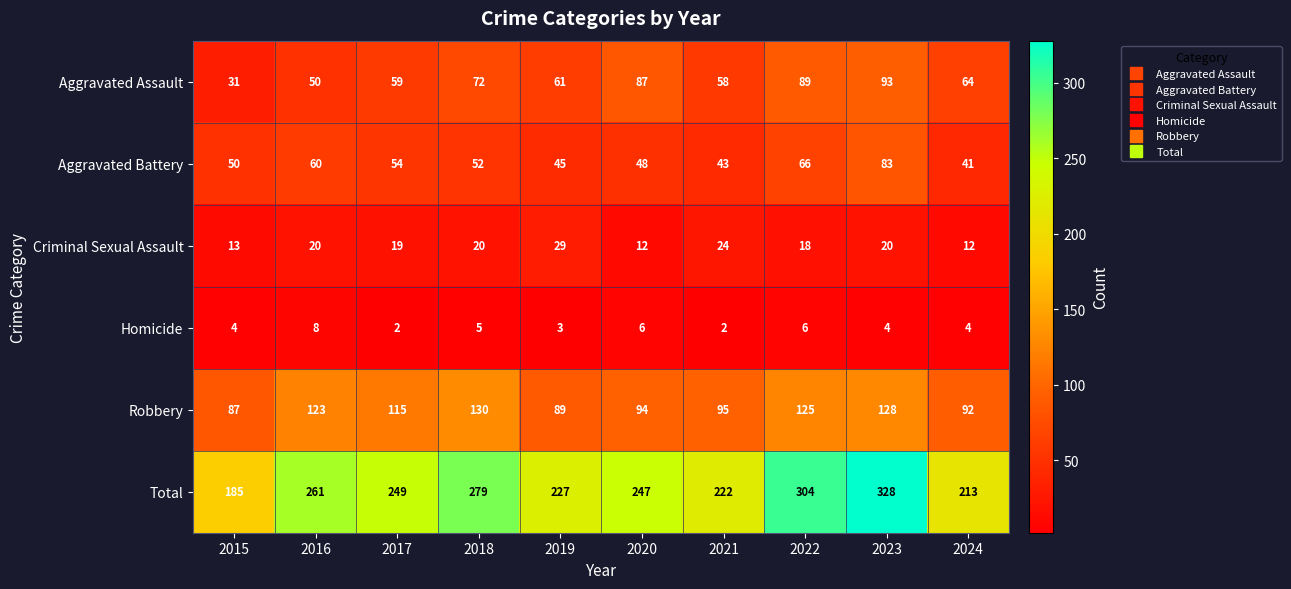

Which category has the highest value across all series?

2023